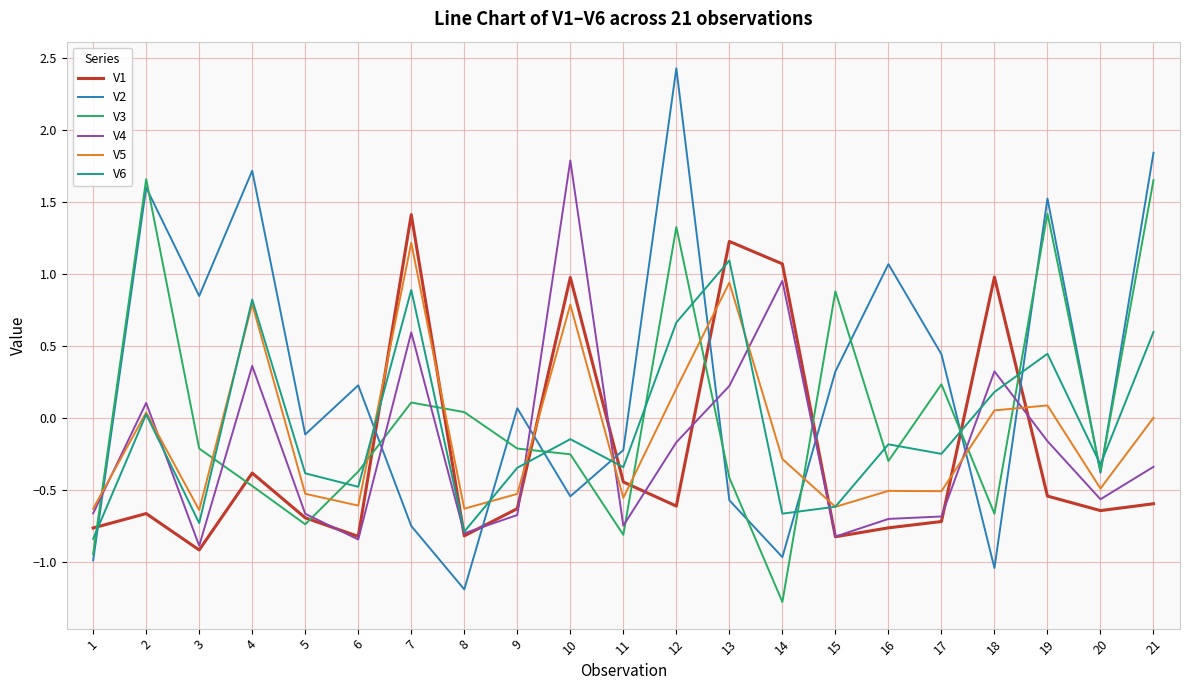

At which category does the chart reach its minimum across all series?

14